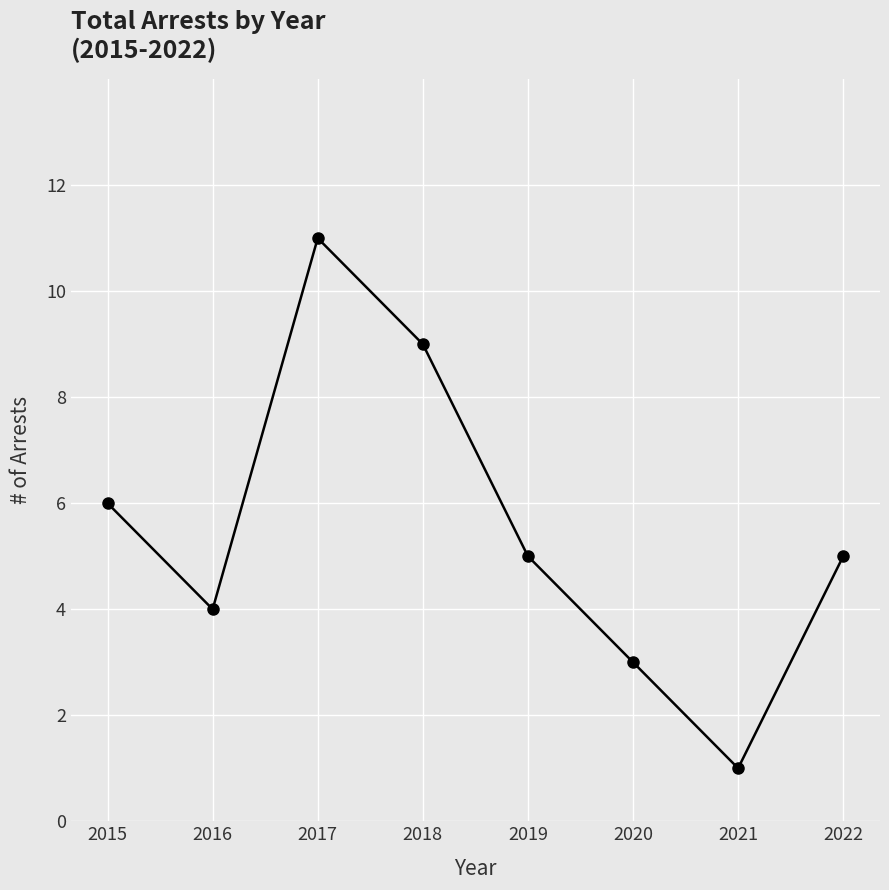

The chart shows a value of 5 at 2019. True or false?

True